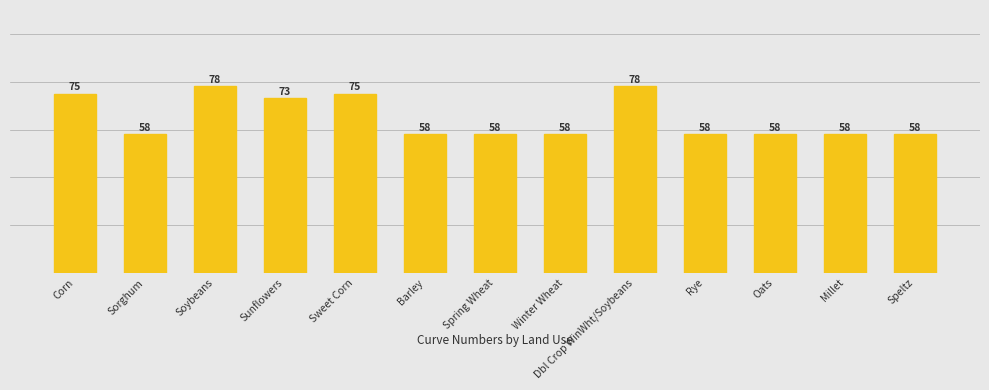

Reading right to left, what are all the values shown in this chart?

58	58	58	58	78	58	58	58	75	73	78	58	75